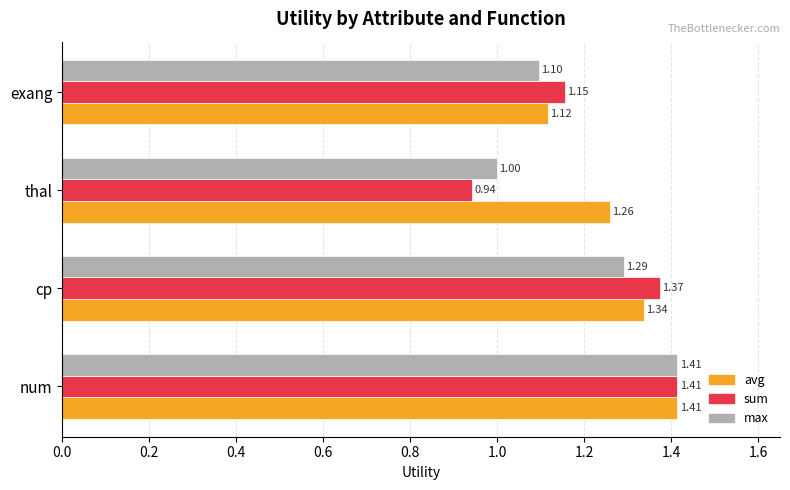

Rank the series by their average value, from highest to lowest.

avg, sum, max